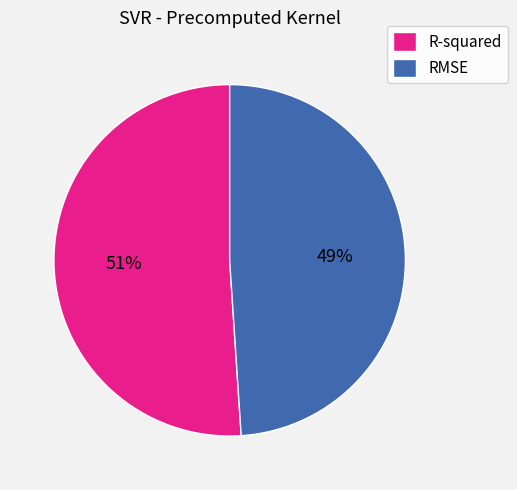

What is the largest slice in the pie chart?

R-squared